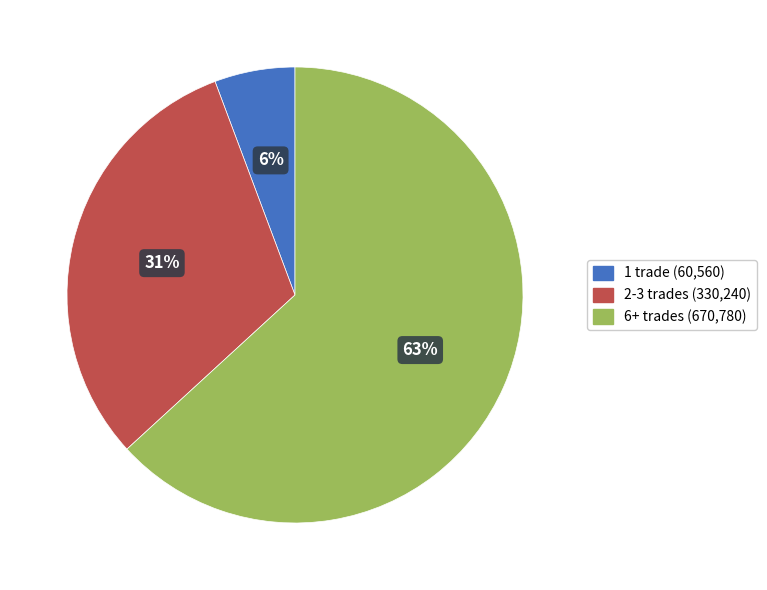

How many slices are in this pie chart?

3